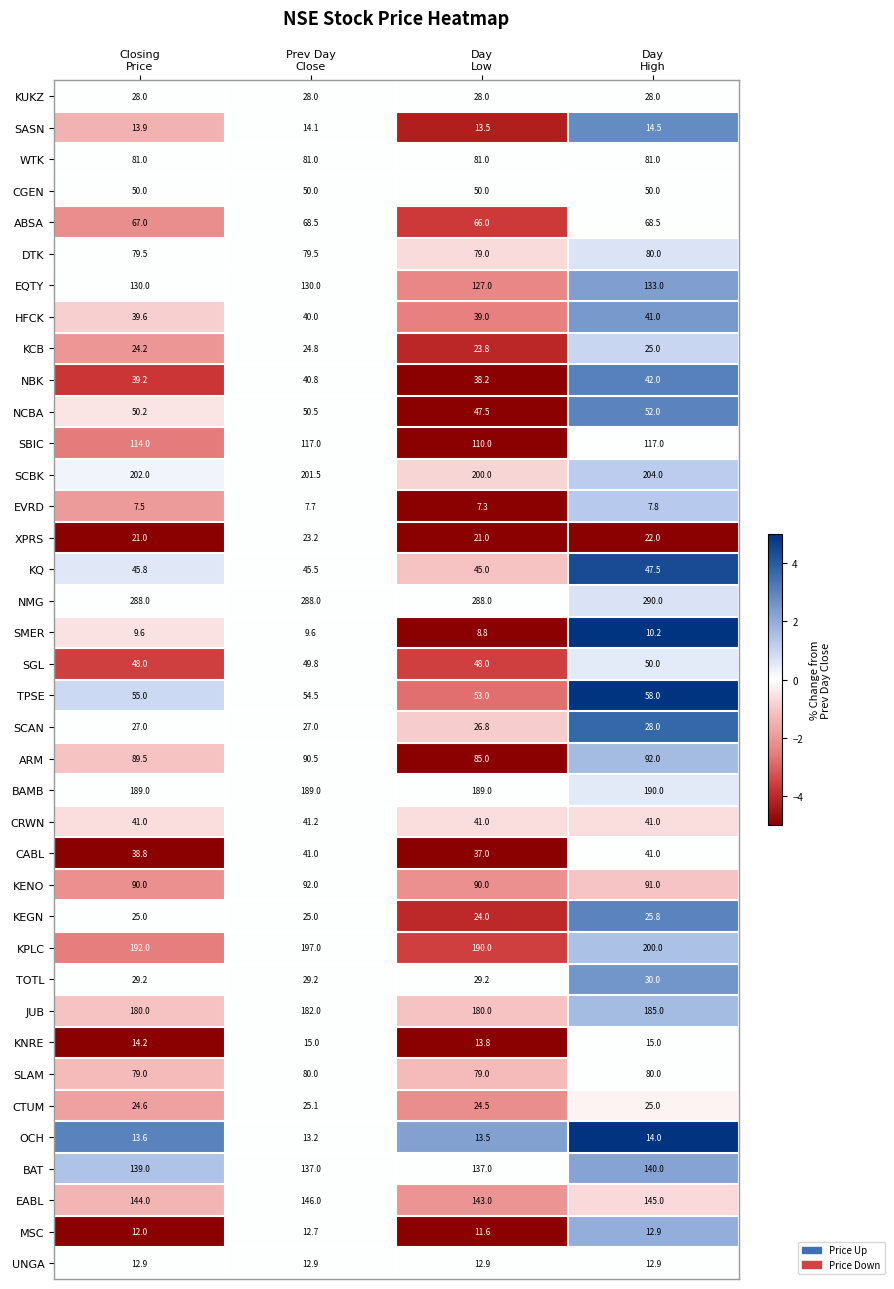

At how many categories does at least one series exceed 113?

4